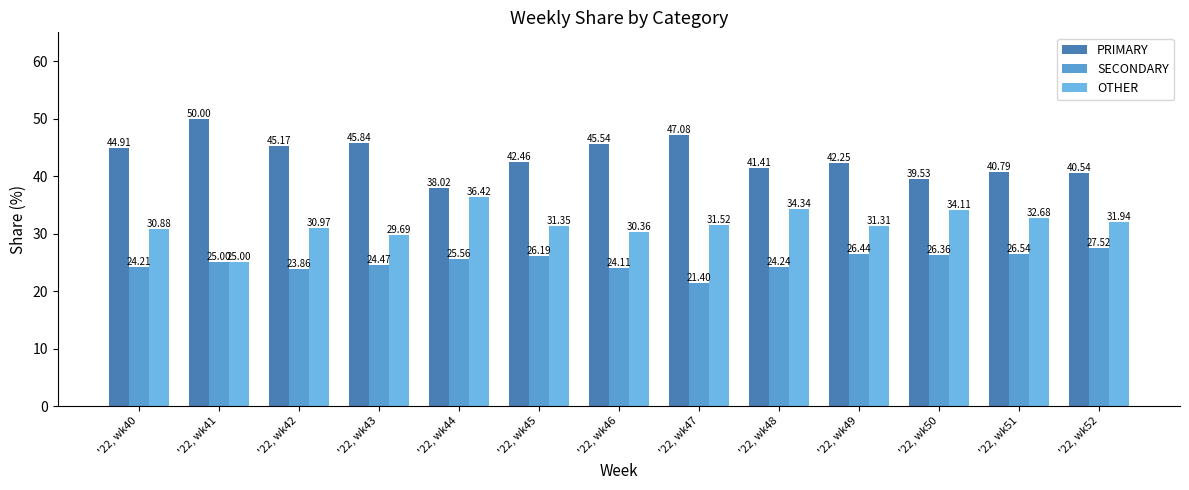

How many bars are there in each group?

3